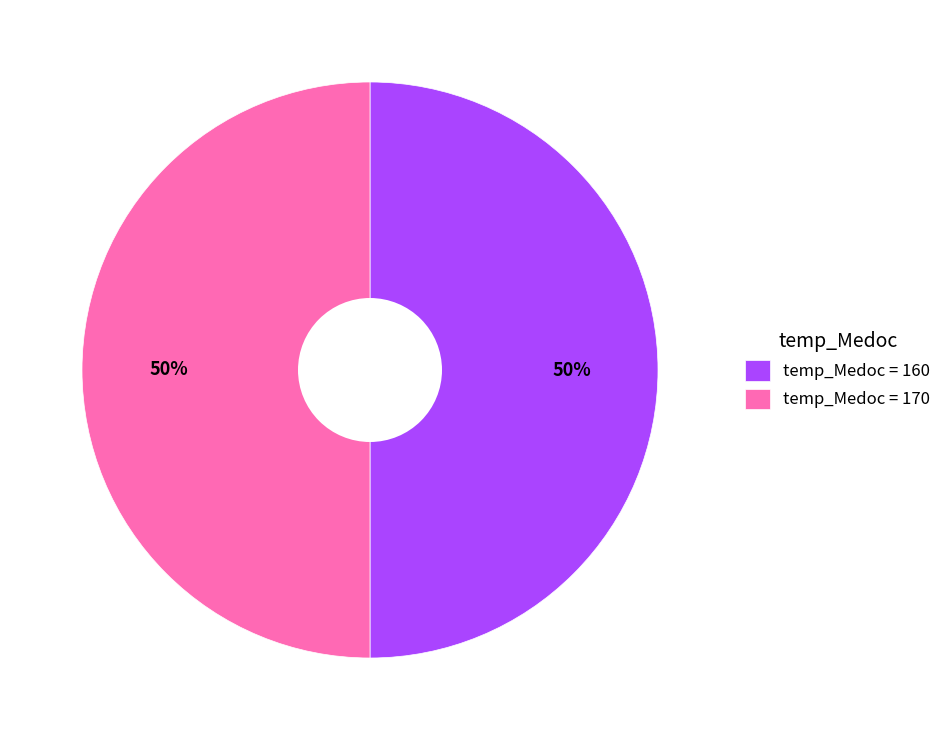

To the nearest percent, what portion does temp_Medoc = 160 represent?

50%